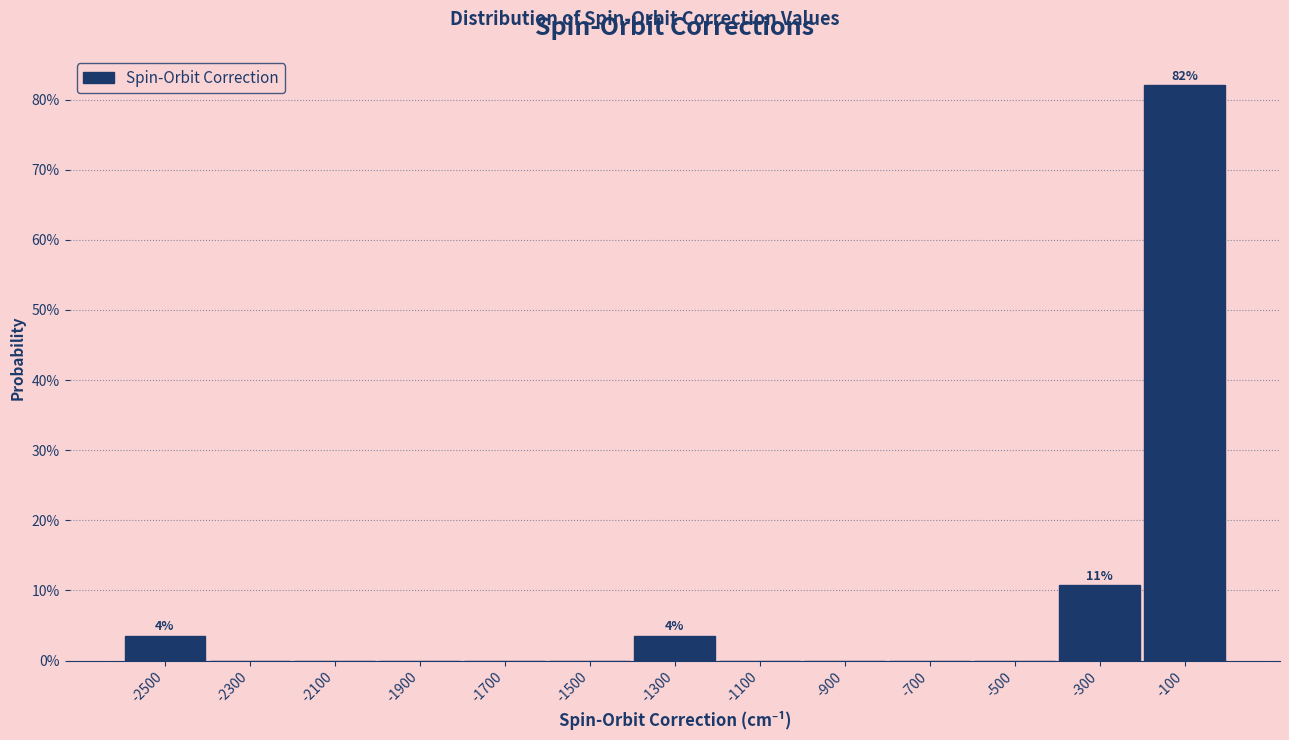

Over which range of the x-axis is the bar tallest?

-200 to 0